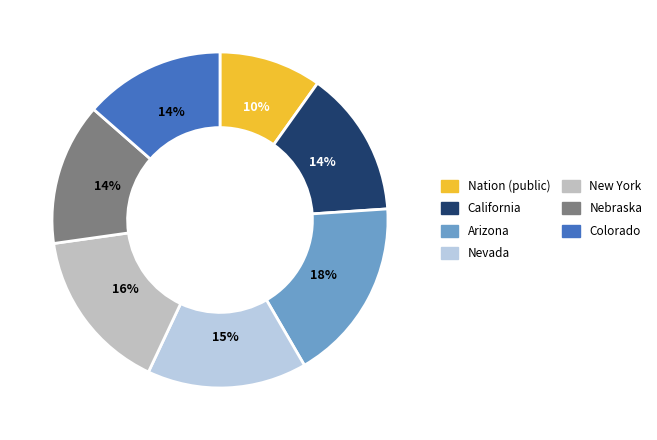

To the nearest percent, what portion does Arizona represent?

18%